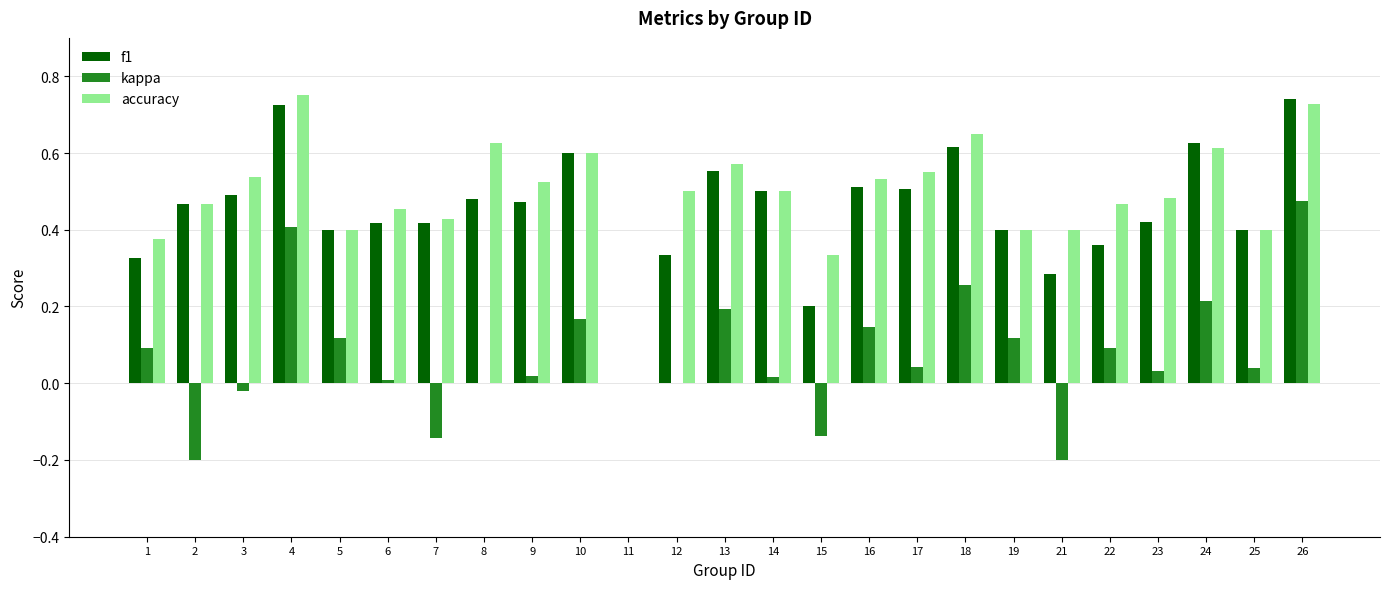

The kappa series shows 0.2 at 1. True or false?

False